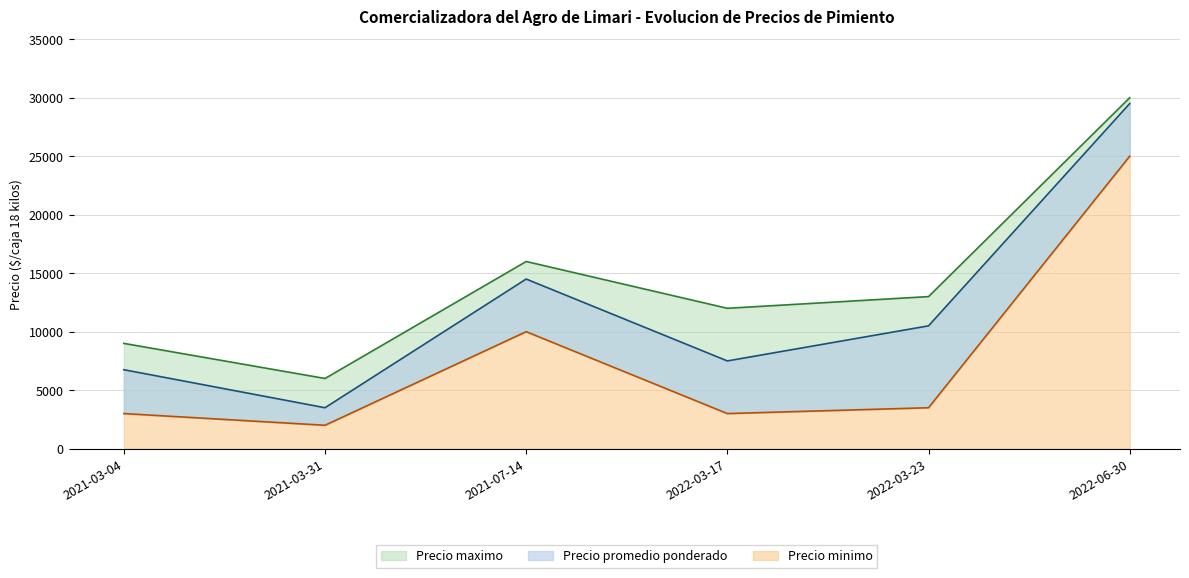

At which category is the sum across all series the highest?

2022-06-30